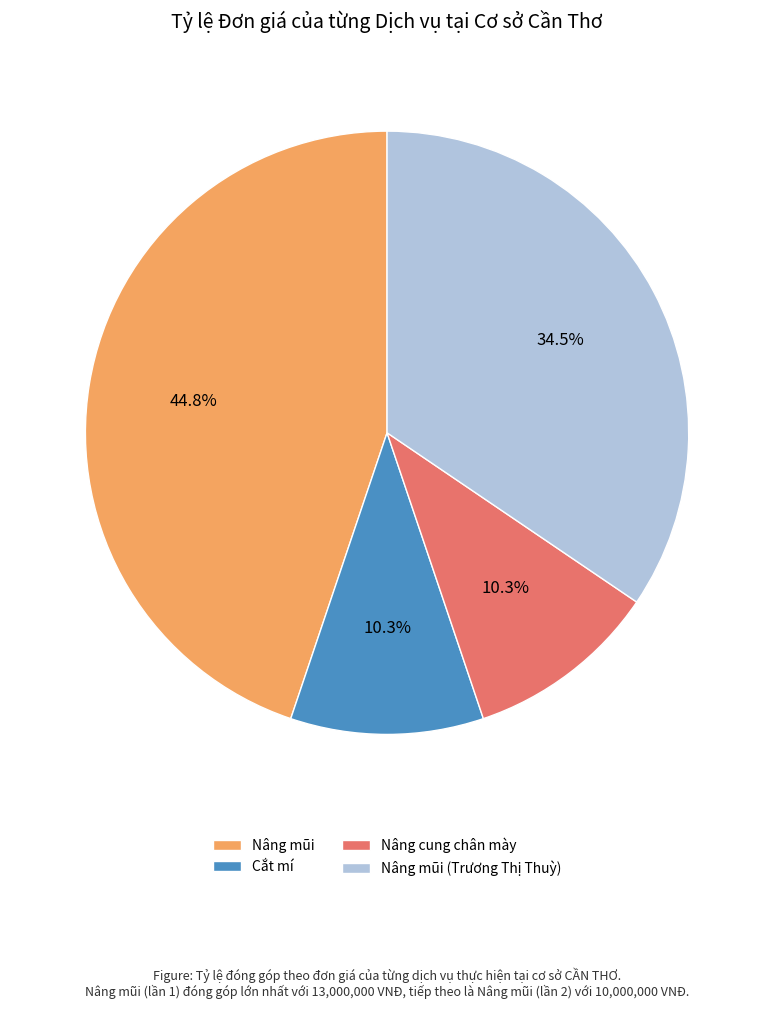

What portion of the pie excludes Nâng mũi?

55.2%